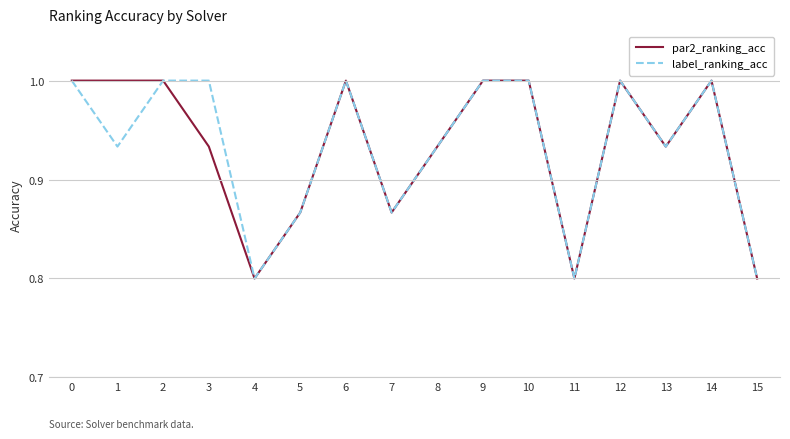

At 1, list the series in order from largest to smallest.

par2_ranking_acc, label_ranking_acc